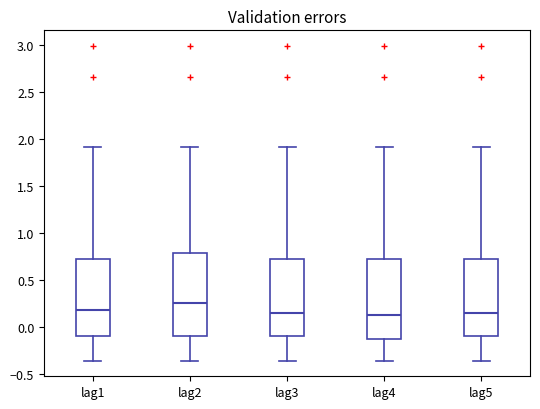

Which box has the highest median line?

lag2